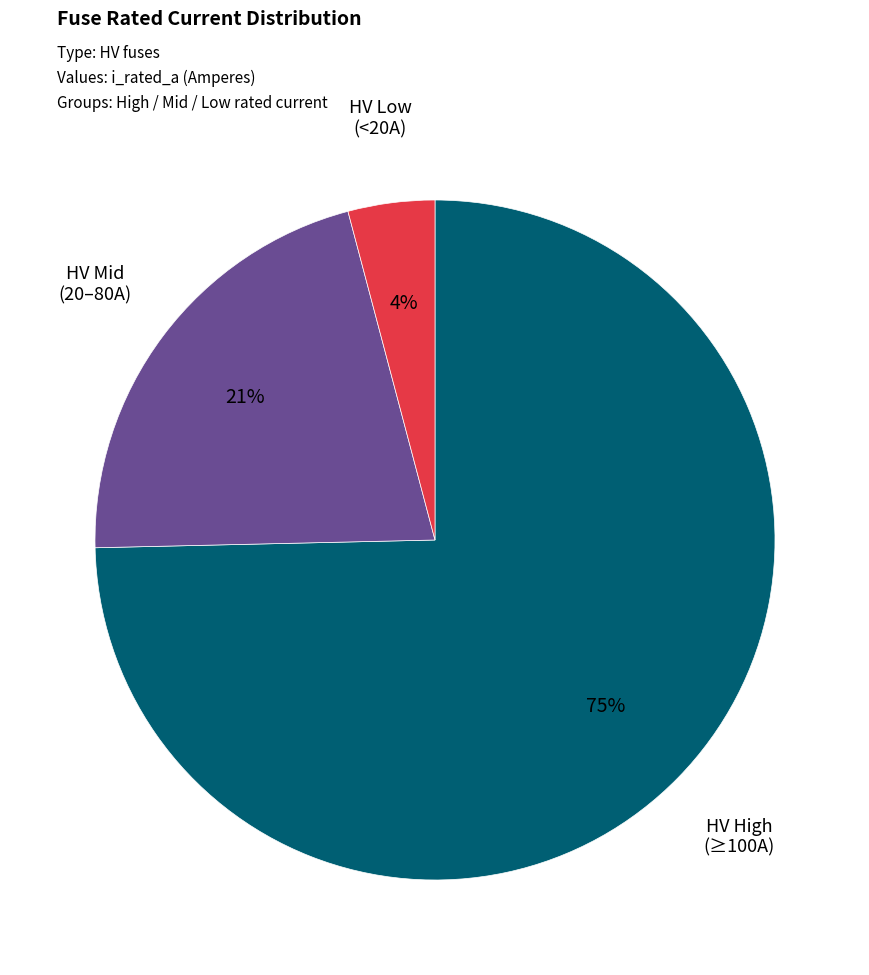

To the nearest percent, what is the average slice percentage?

33%